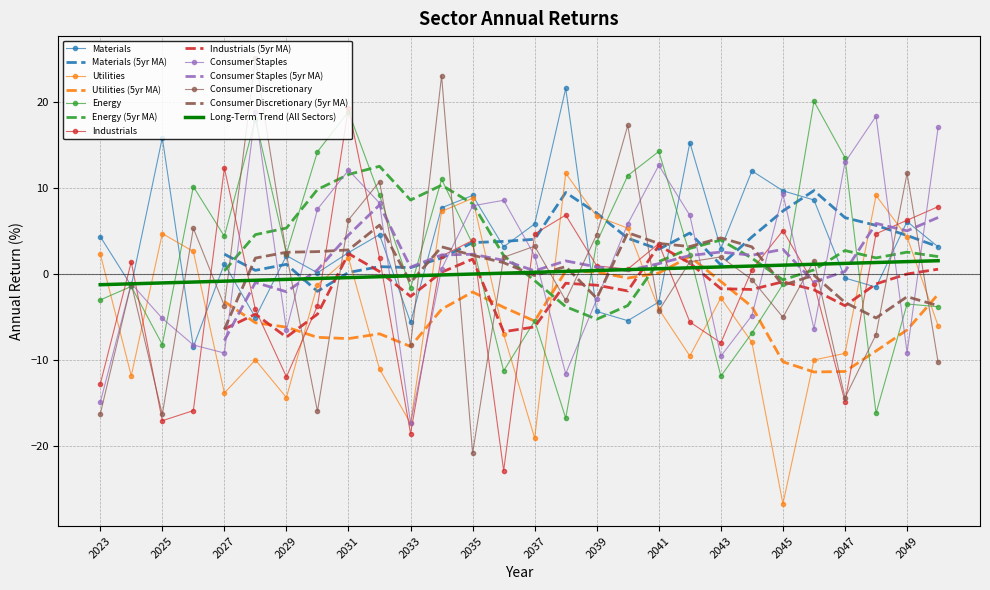

What is the total value across all series at 2050?

7.9